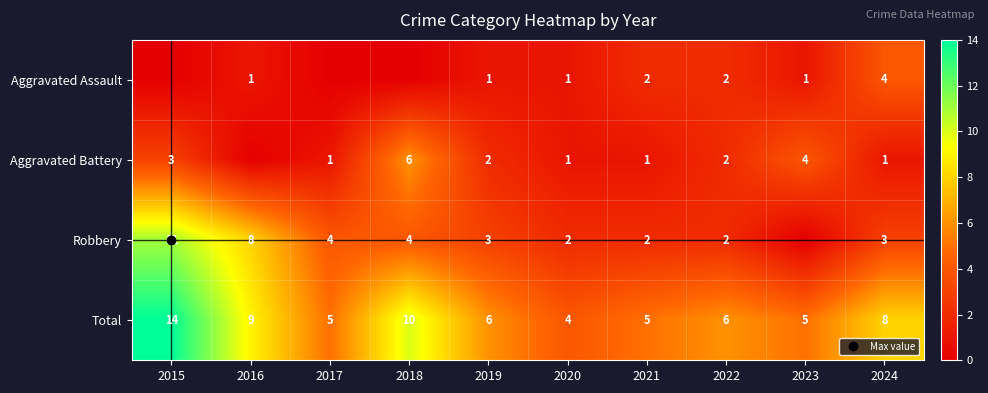

How many data points in Total are less than 6?

4